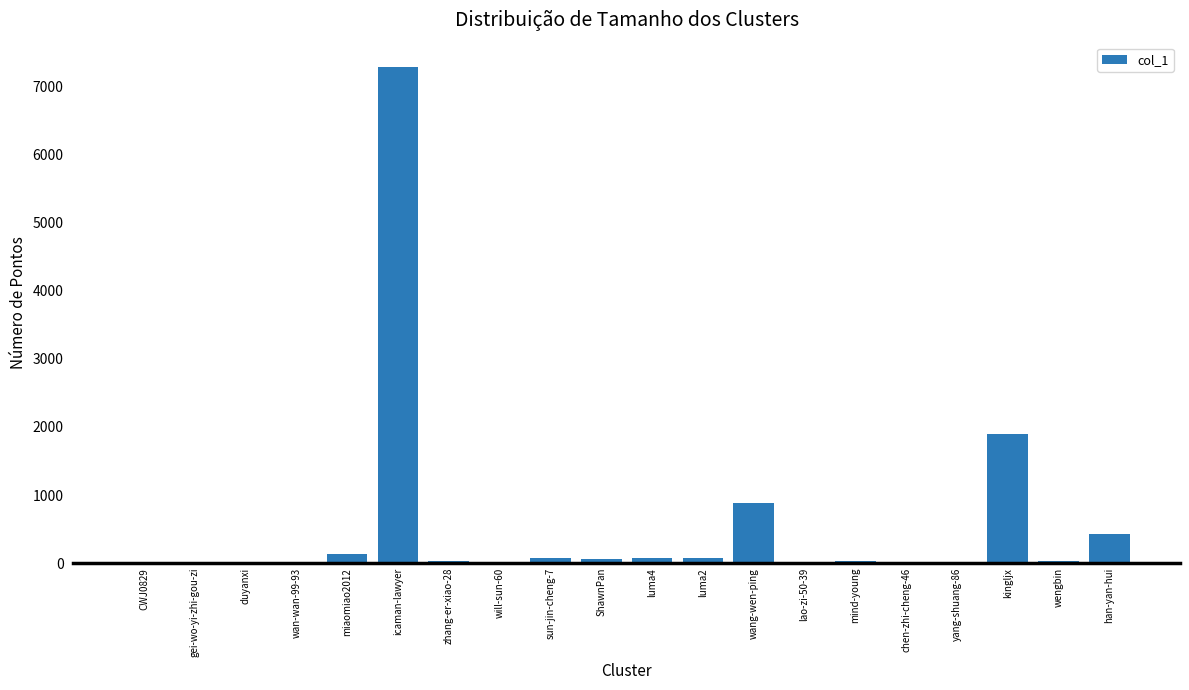

What is the sum of all values?

10998